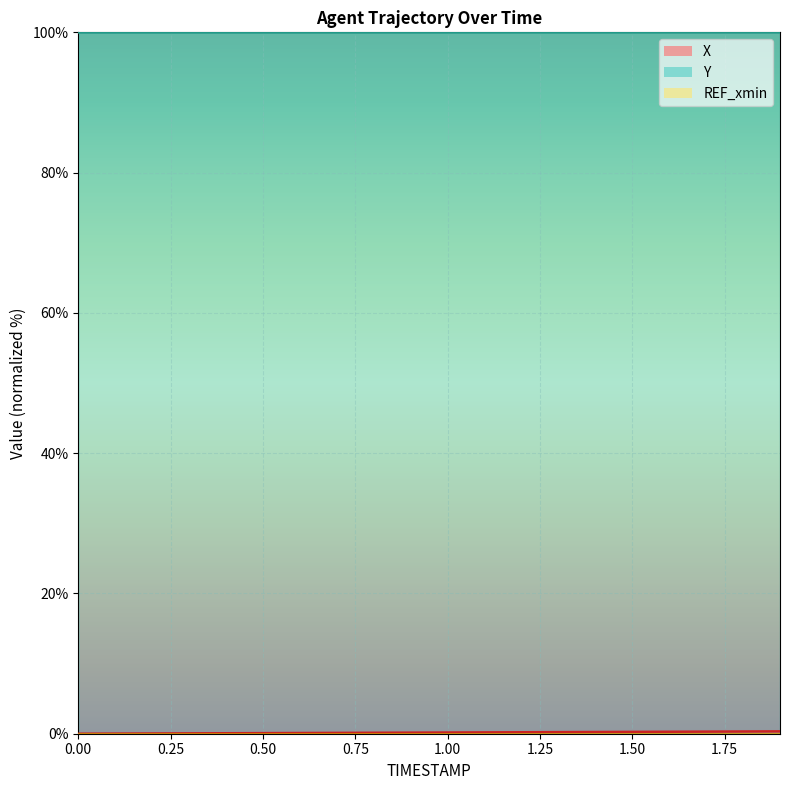

Reading left to right, transcribe all the data shown in this chart.

X: 0.0=0.0	0.1=0.0	0.2=0.0	0.3=0.1	0.4=0.1	0.5=0.1	0.6=0.1	0.7=0.1	0.8=0.1	0.9=0.2	1.0=0.2	1.1=0.2	1.2=0.2	1.3=0.2	1.4=0.2	1.5=0.3	1.6=0.3	1.7=0.3	1.8=0.3	1.9=0.3
Y: 0.0=100.0	0.1=100.0	0.2=100.0	0.3=100.0	0.4=100.0	0.5=100.0	0.6=100.0	0.7=100.0	0.8=100.0	0.9=100.0	1.0=100.0	1.1=100.0	1.2=100.0	1.3=100.0	1.4=100.0	1.5=100.0	1.6=100.0	1.7=100.0	1.8=100.0	1.9=100.0